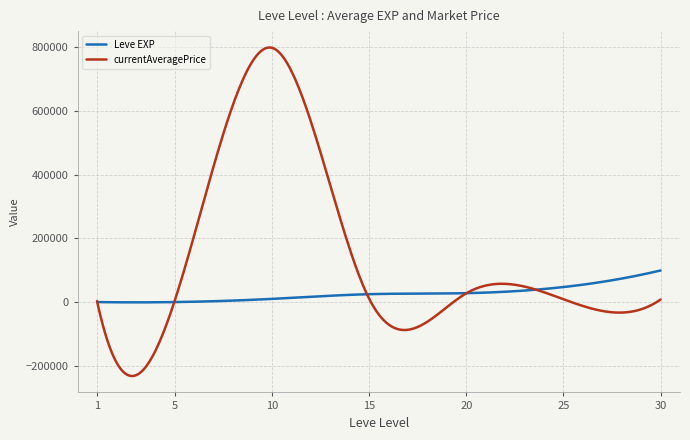

Which series has the largest range (max minus min)?

currentAveragePrice